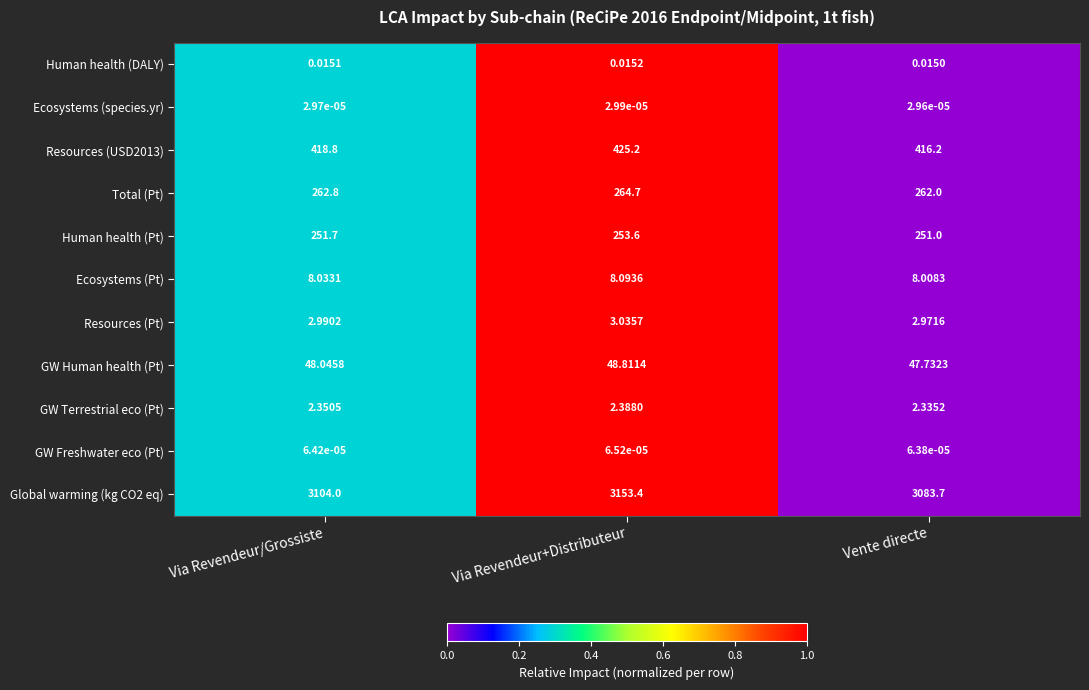

At how many categories does at least one series exceed 0?

3